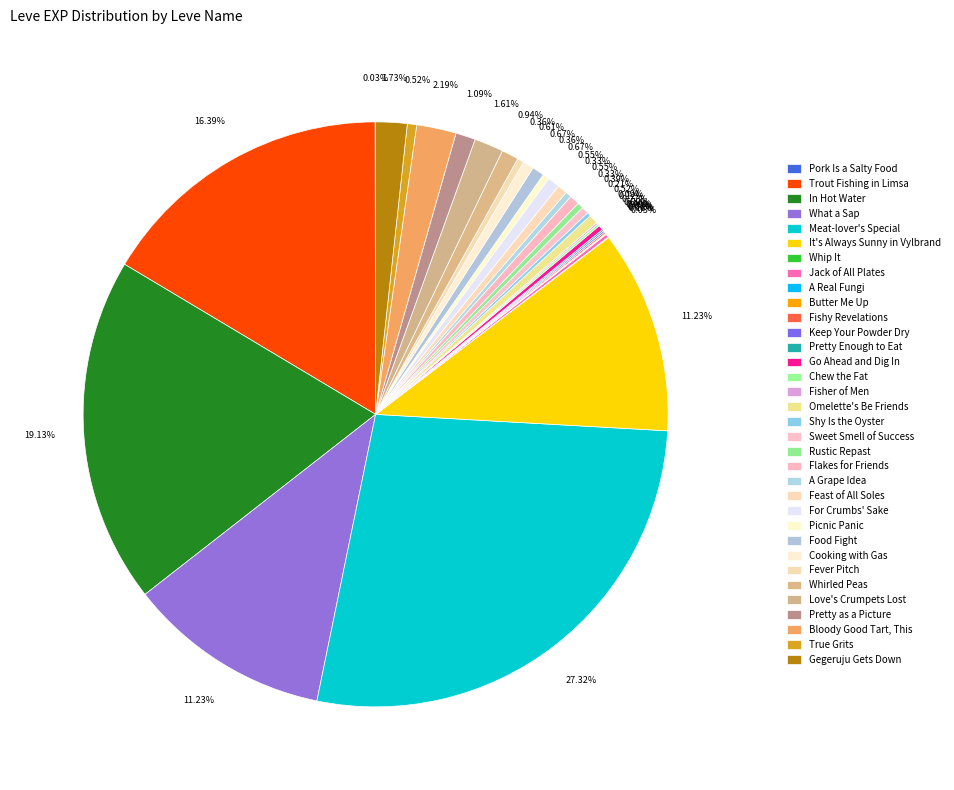

How many slices are in this pie chart?

34